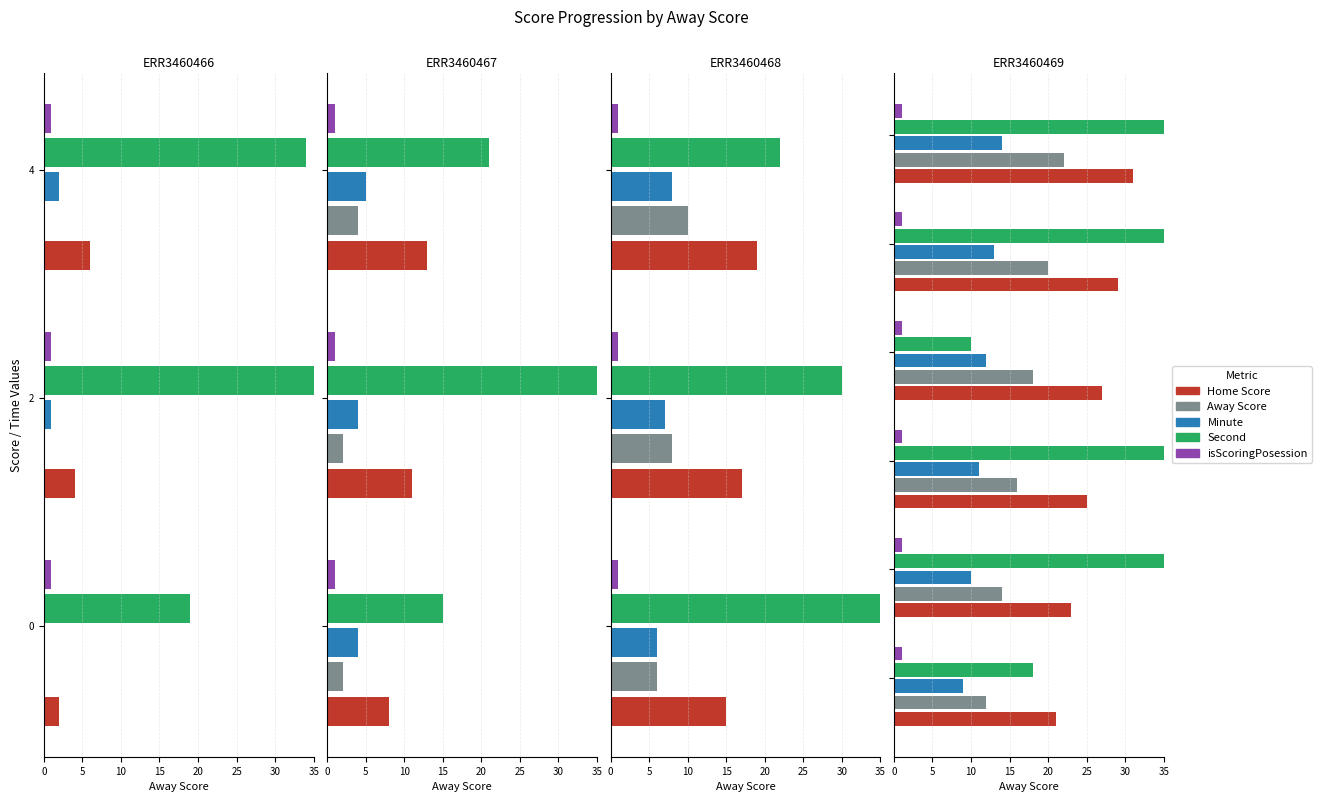

Which has a higher value, 25 or 15?

25